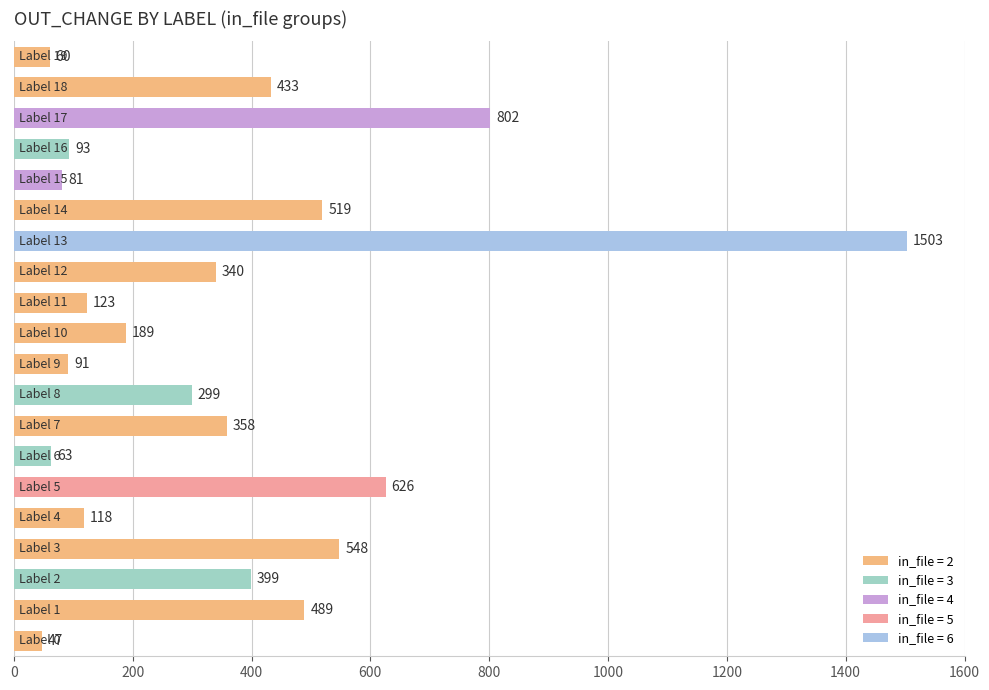

What is the difference between the maximum and minimum values?

1456